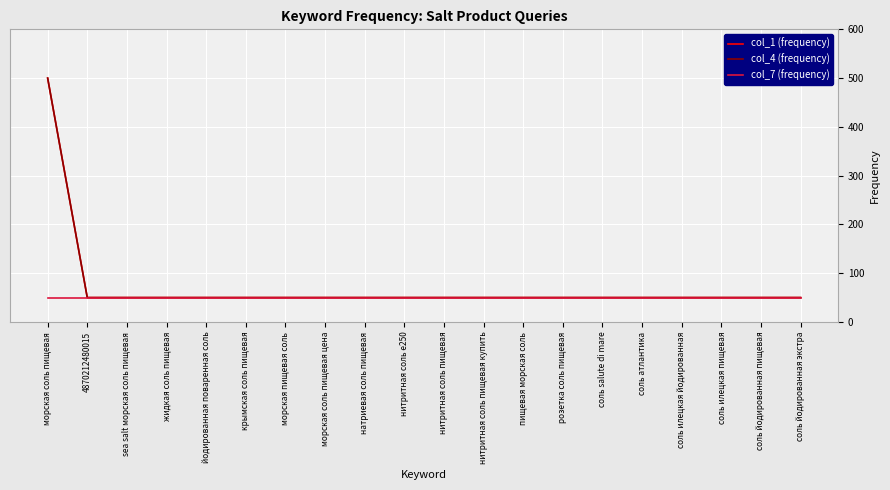

Which category has the highest value across all series?

морская соль пищевая